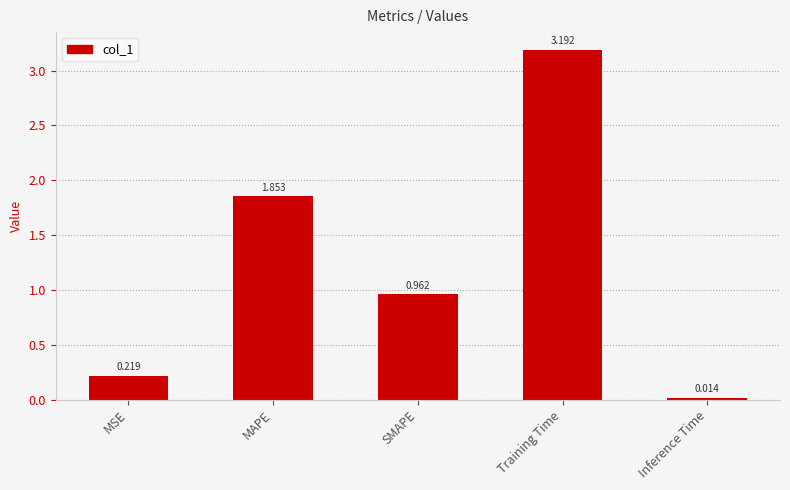

List the labels in order of value, smallest first.

Inference Time, MSE, SMAPE, MAPE, Training Time